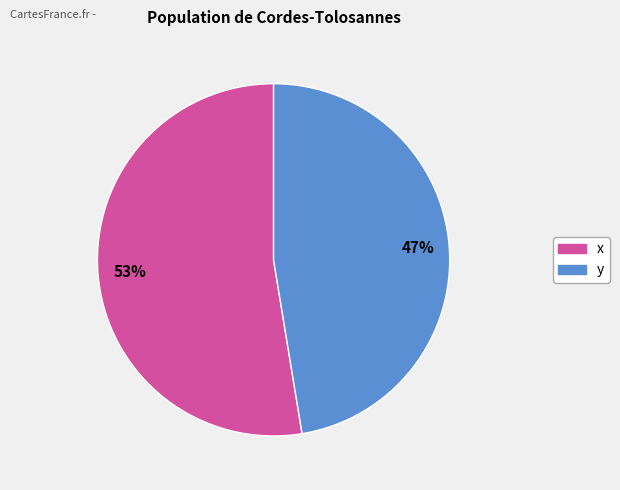

Which category accounts for the majority?

x